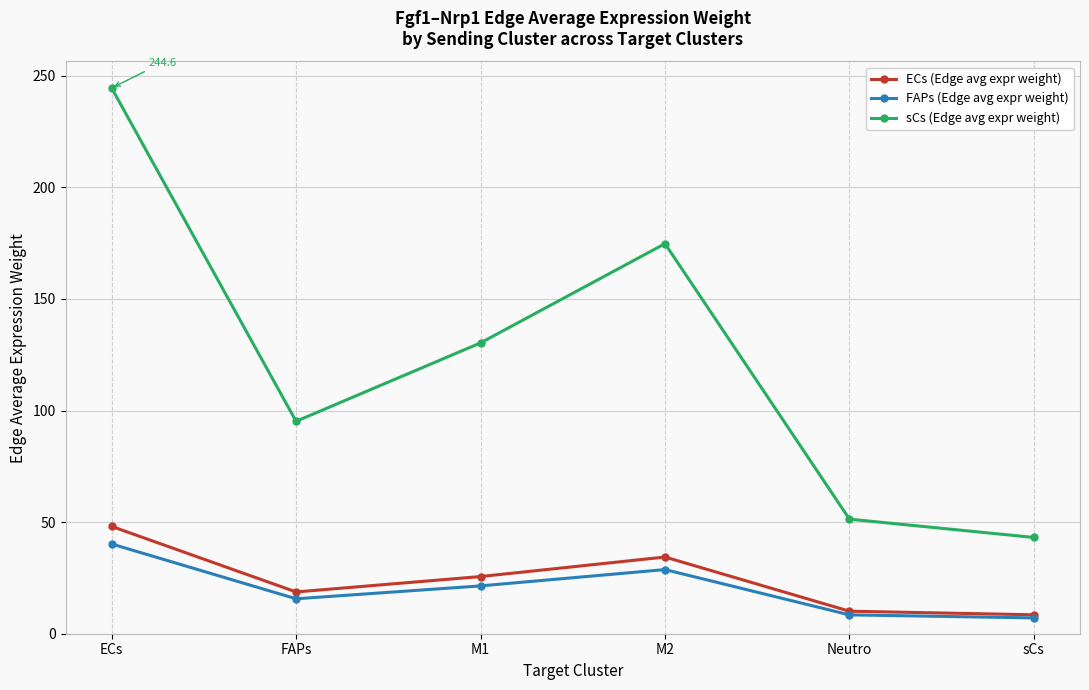

What is the difference between the highest and lowest values at sCs?

36.0